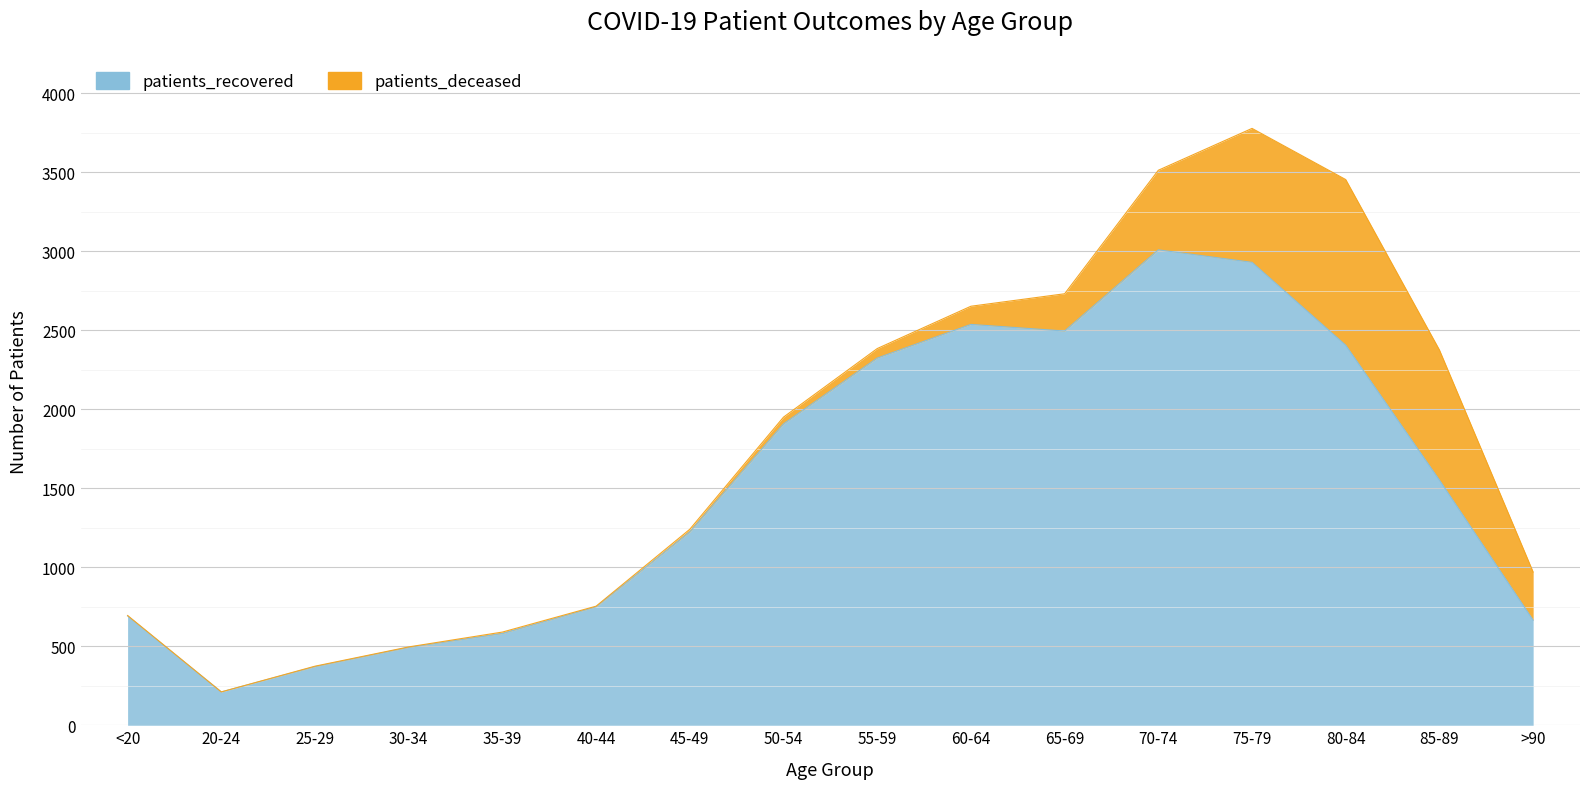

List the labels in order of value, smallest first.

20-24, 25-29, 30-34, 35-39, >90, <20, 40-44, 45-49, 85-89, 50-54, 55-59, 80-84, 65-69, 60-64, 75-79, 70-74